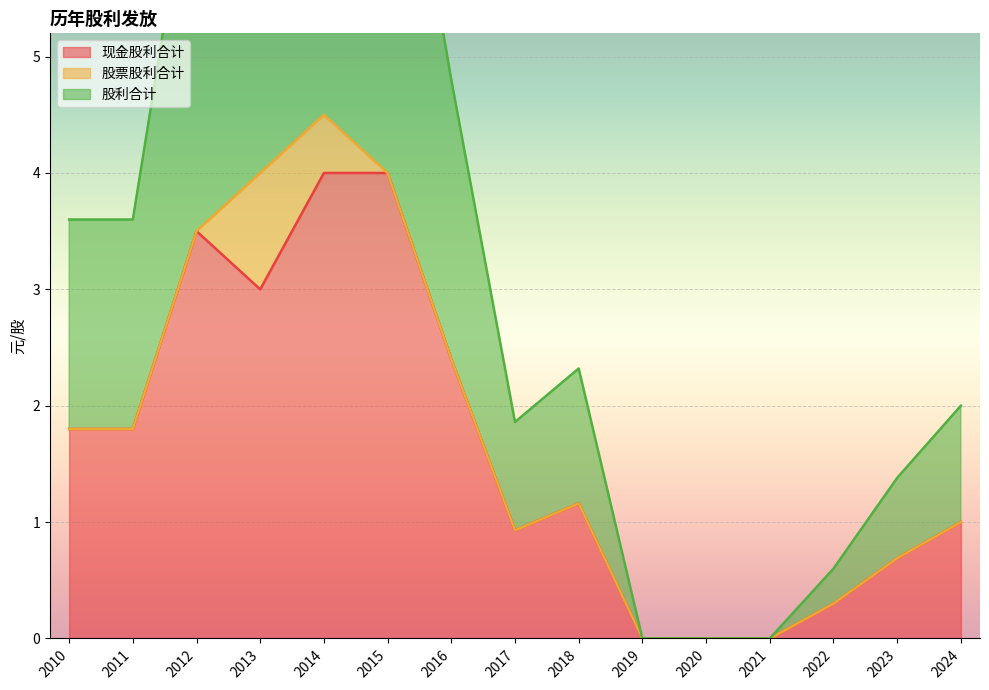

Count the number of data series in this chart.

3